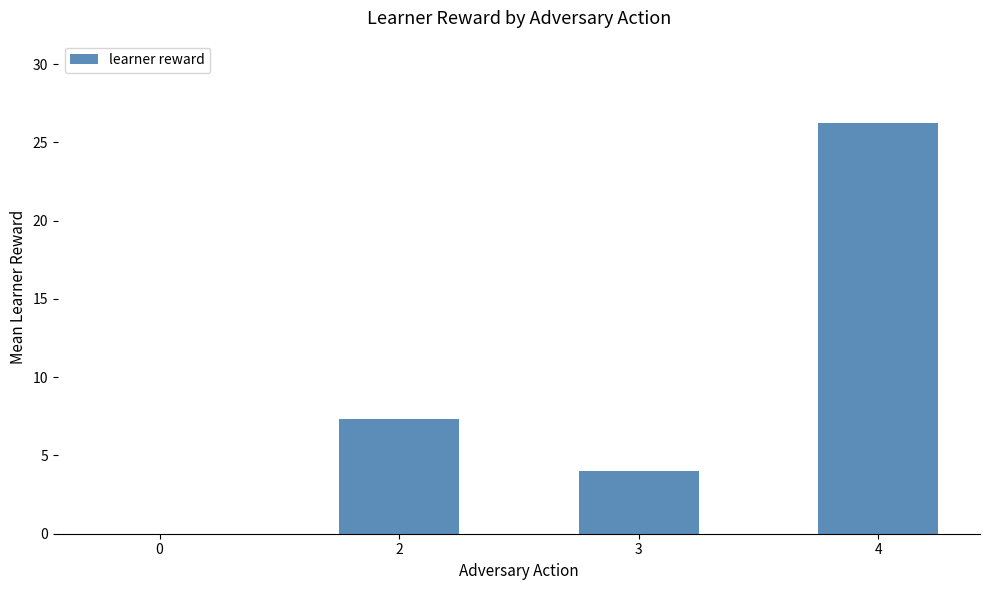

At which category does the chart reach its peak across all series?

4